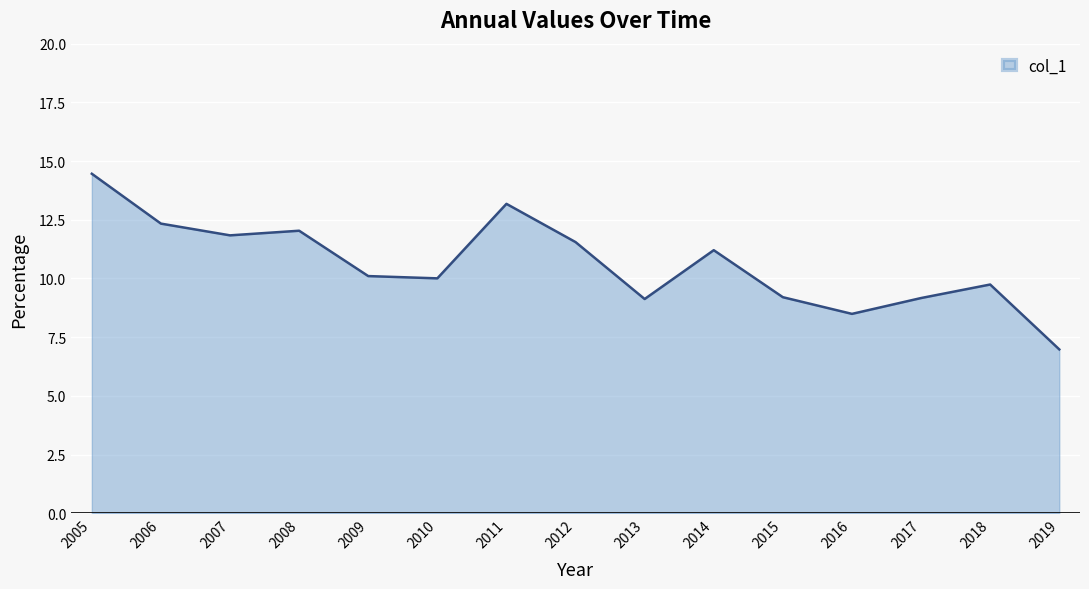

The value at 2009 is 10.1. True or false?

True